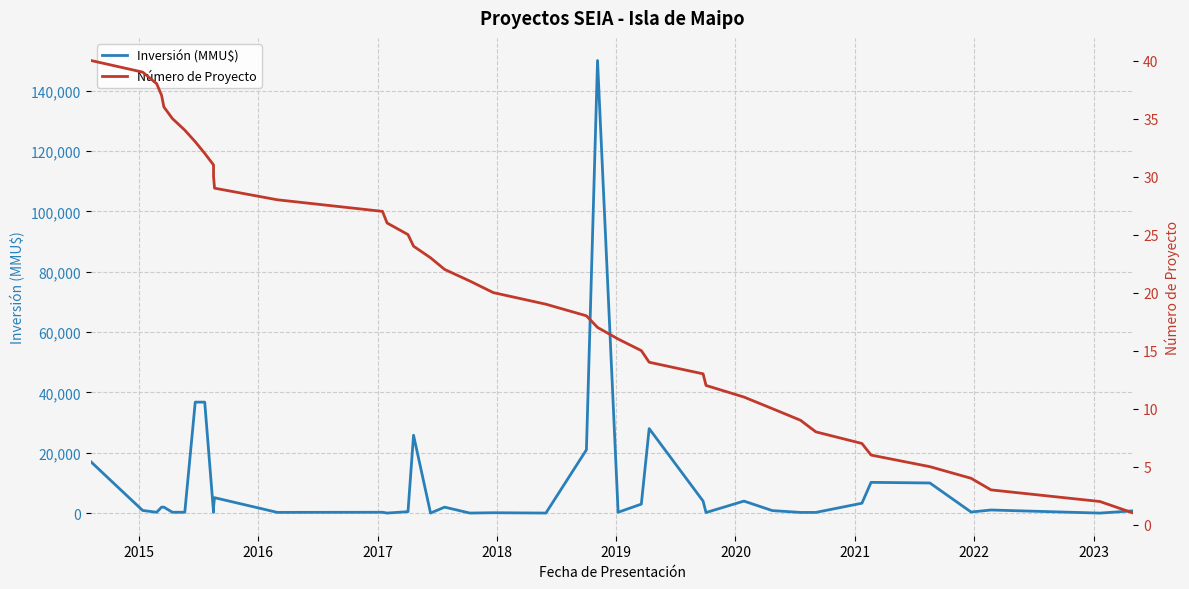

What are all the series names shown in the legend?

Inversión (MMU$), Número de Proyecto